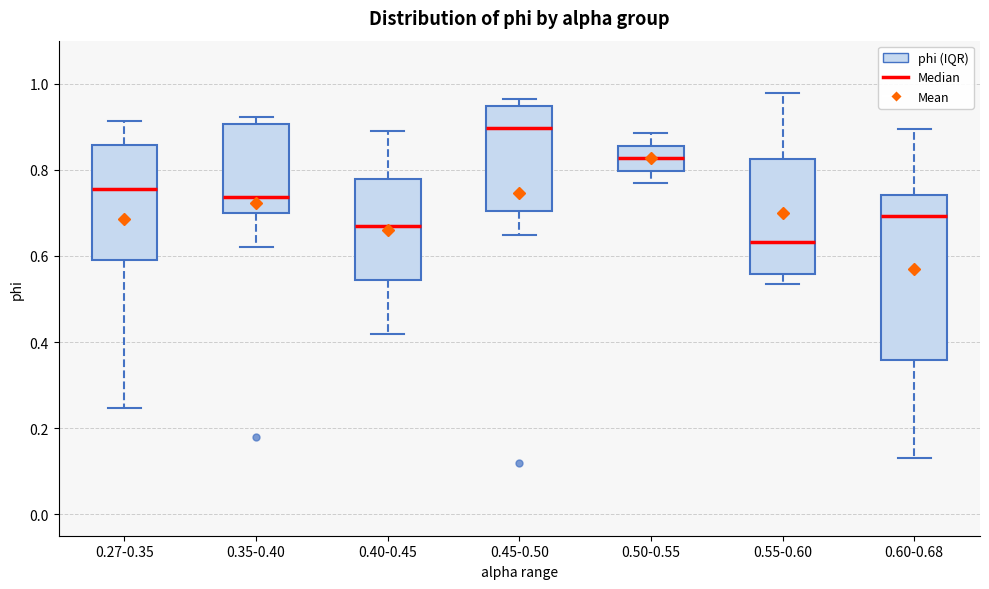

Where is the lower edge of the box for 0.60-0.68 on the y-axis? The values are not printed on the chart, so give them approximately, as read against the axis.

0.36